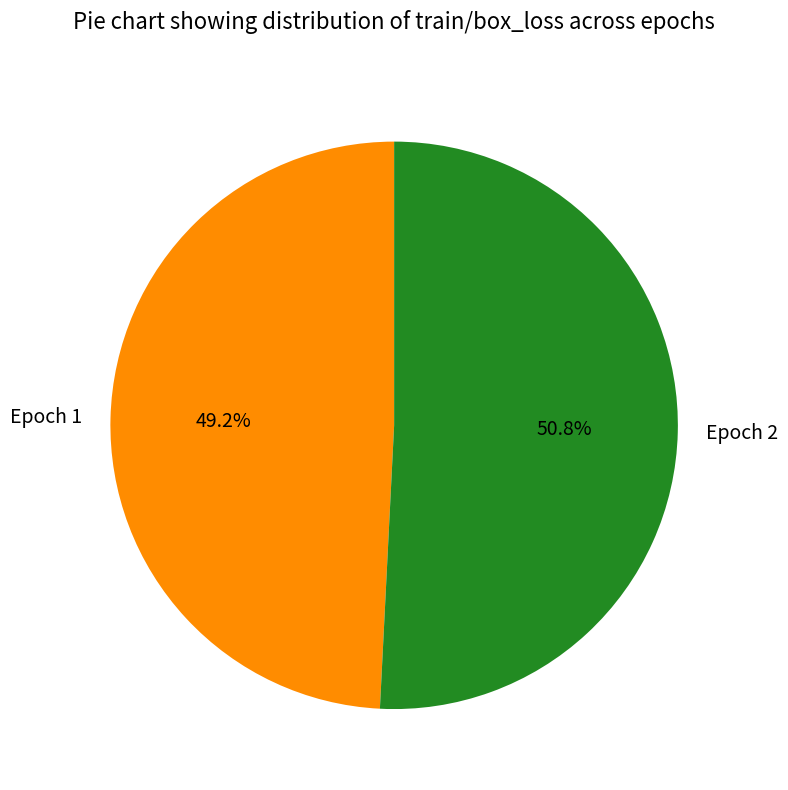

What is the majority slice?

Epoch 2